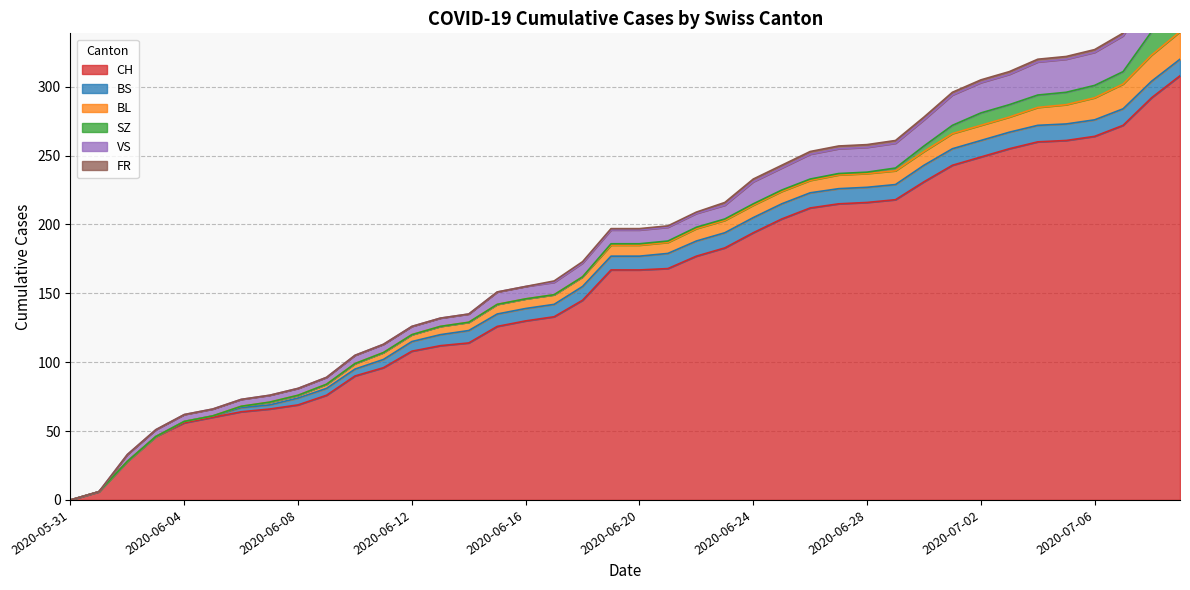

Reading right to left, extract all data points from this chart.

CH: 2020-07-09=308	2020-07-08=292	2020-07-07=272	2020-07-06=264	2020-07-05=261	2020-07-04=260	2020-07-03=255	2020-07-02=249	2020-07-01=243	2020-06-30=231	2020-06-29=218	2020-06-28=216	2020-06-27=215	2020-06-26=212	2020-06-25=204	2020-06-24=194	2020-06-23=183	2020-06-22=177	2020-06-21=168	2020-06-20=167	2020-06-19=167	2020-06-18=145	2020-06-17=133	2020-06-16=130	2020-06-15=126	2020-06-14=114	2020-06-13=112	2020-06-12=108	2020-06-11=96	2020-06-10=90	2020-06-09=76	2020-06-08=69	2020-06-07=66	2020-06-06=64	2020-06-05=60	2020-06-04=56	2020-06-03=46	2020-06-02=28	2020-06-01=6	2020-05-31=0
BS: 2020-07-09=12	2020-07-08=12	2020-07-07=12	2020-07-06=12	2020-07-05=12	2020-07-04=12	2020-07-03=12	2020-07-02=12	2020-07-01=12	2020-06-30=12	2020-06-29=11	2020-06-28=11	2020-06-27=11	2020-06-26=11	2020-06-25=11	2020-06-24=11	2020-06-23=11	2020-06-22=11	2020-06-21=11	2020-06-20=10	2020-06-19=10	2020-06-18=10	2020-06-17=9	2020-06-16=9	2020-06-15=9	2020-06-14=9	2020-06-13=8	2020-06-12=7	2020-06-11=6	2020-06-10=5	2020-06-09=5	2020-06-08=5	2020-06-07=3	2020-06-06=3	2020-06-05=1	2020-06-04=1	2020-06-03=0	2020-06-02=0	2020-06-01=0	2020-05-31=0
BL: 2020-07-09=20	2020-07-08=19	2020-07-07=18	2020-07-06=16	2020-07-05=14	2020-07-04=13	2020-07-03=11	2020-07-02=11	2020-07-01=11	2020-06-30=10	2020-06-29=10	2020-06-28=10	2020-06-27=10	2020-06-26=9	2020-06-25=9	2020-06-24=9	2020-06-23=9	2020-06-22=9	2020-06-21=8	2020-06-20=8	2020-06-19=8	2020-06-18=7	2020-06-17=7	2020-06-16=7	2020-06-15=7	2020-06-14=6	2020-06-13=6	2020-06-12=5	2020-06-11=5	2020-06-10=4	2020-06-09=3	2020-06-08=2	2020-06-07=2	2020-06-06=1	2020-06-05=0	2020-06-04=0	2020-06-03=0	2020-06-02=0	2020-06-01=0	2020-05-31=0
SZ: 2020-07-09=17	2020-07-08=17	2020-07-07=9	2020-07-06=9	2020-07-05=9	2020-07-04=9	2020-07-03=9	2020-07-02=9	2020-07-01=6	2020-06-30=4	2020-06-29=2	2020-06-28=1	2020-06-27=1	2020-06-26=1	2020-06-25=1	2020-06-24=1	2020-06-23=1	2020-06-22=1	2020-06-21=1	2020-06-20=1	2020-06-19=1	2020-06-18=0	2020-06-17=0	2020-06-16=0	2020-06-15=0	2020-06-14=0	2020-06-13=0	2020-06-12=0	2020-06-11=0	2020-06-10=0	2020-06-09=0	2020-06-08=0	2020-06-07=0	2020-06-06=0	2020-06-05=0	2020-06-04=0	2020-06-03=0	2020-06-02=0	2020-06-01=0	2020-05-31=0
VS: 2020-07-09=31	2020-07-08=29	2020-07-07=26	2020-07-06=24	2020-07-05=24	2020-07-04=24	2020-07-03=22	2020-07-02=22	2020-07-01=22	2020-06-30=19	2020-06-29=18	2020-06-28=18	2020-06-27=18	2020-06-26=18	2020-06-25=16	2020-06-24=16	2020-06-23=10	2020-06-22=10	2020-06-21=10	2020-06-20=10	2020-06-19=10	2020-06-18=10	2020-06-17=9	2020-06-16=9	2020-06-15=9	2020-06-14=6	2020-06-13=6	2020-06-12=6	2020-06-11=6	2020-06-10=6	2020-06-09=5	2020-06-08=5	2020-06-07=5	2020-06-06=5	2020-06-05=5	2020-06-04=5	2020-06-03=5	2020-06-02=5	2020-06-01=0	2020-05-31=0
FR: 2020-07-09=2	2020-07-08=2	2020-07-07=2	2020-07-06=2	2020-07-05=2	2020-07-04=2	2020-07-03=2	2020-07-02=2	2020-07-01=2	2020-06-30=2	2020-06-29=2	2020-06-28=2	2020-06-27=2	2020-06-26=2	2020-06-25=2	2020-06-24=2	2020-06-23=2	2020-06-22=1	2020-06-21=1	2020-06-20=1	2020-06-19=1	2020-06-18=1	2020-06-17=1	2020-06-16=0	2020-06-15=0	2020-06-14=0	2020-06-13=0	2020-06-12=0	2020-06-11=0	2020-06-10=0	2020-06-09=0	2020-06-08=0	2020-06-07=0	2020-06-06=0	2020-06-05=0	2020-06-04=0	2020-06-03=0	2020-06-02=0	2020-06-01=0	2020-05-31=0